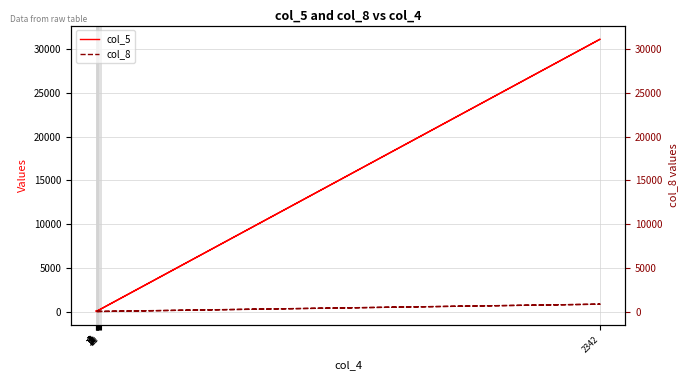

Reading left to right, what are all the values shown in this chart?

col_5: 28	35	10	5	24	38	7	127	4	5	31164	21	91
col_8: 15	16	47	13	29	51	14	8	13	15	846	0	0